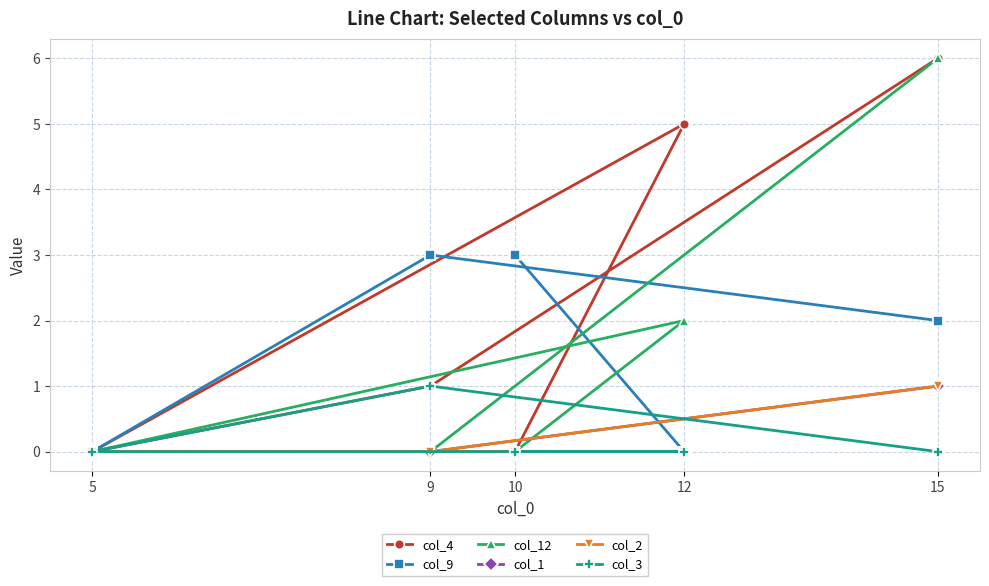

How many values in col_2 are above zero?

1